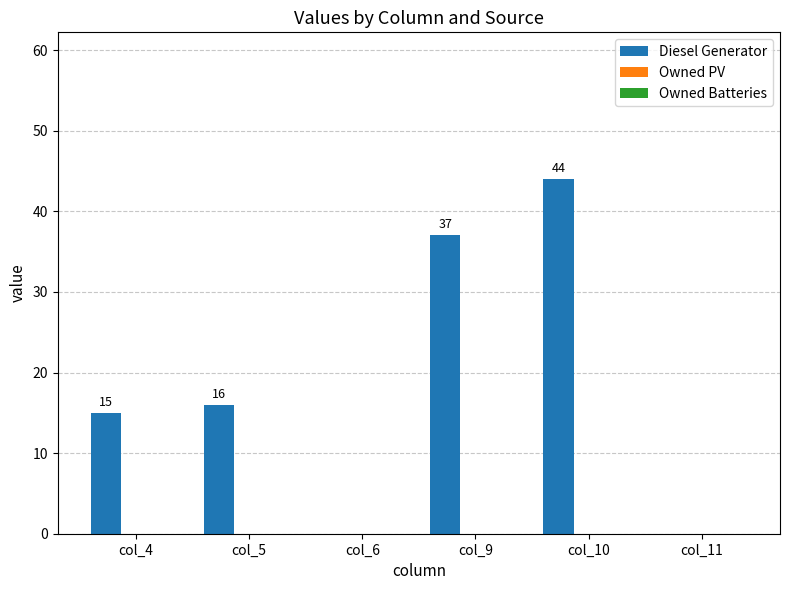

What is the greatest value displayed?

44